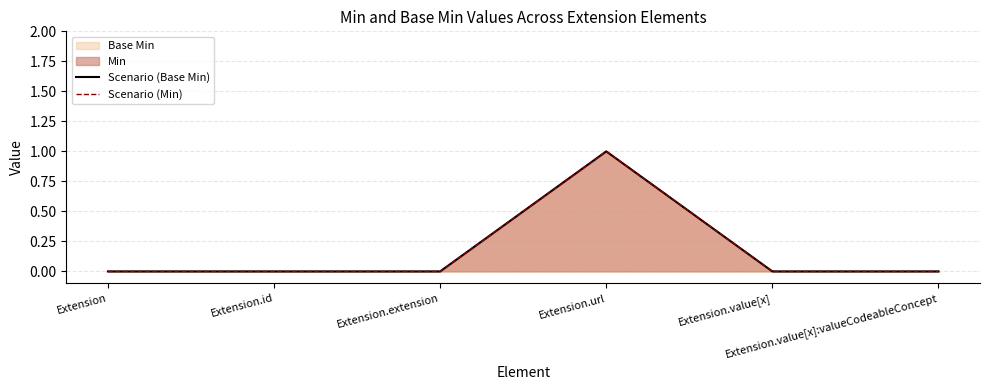

True or false: Scenario (Min) and Scenario (Base Min) intersect in this chart.

False